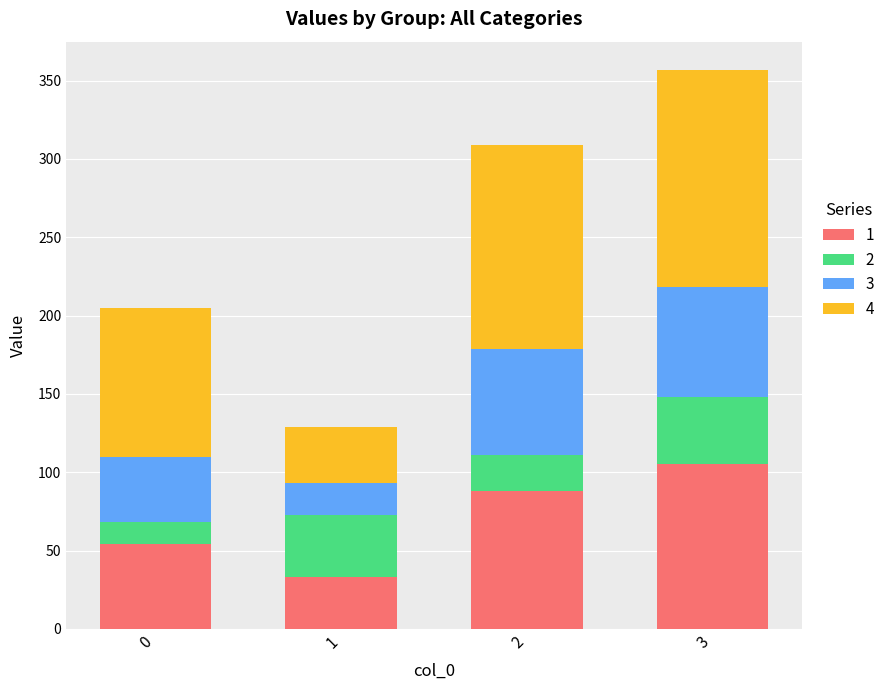

What is the sum of all 1 values?

280